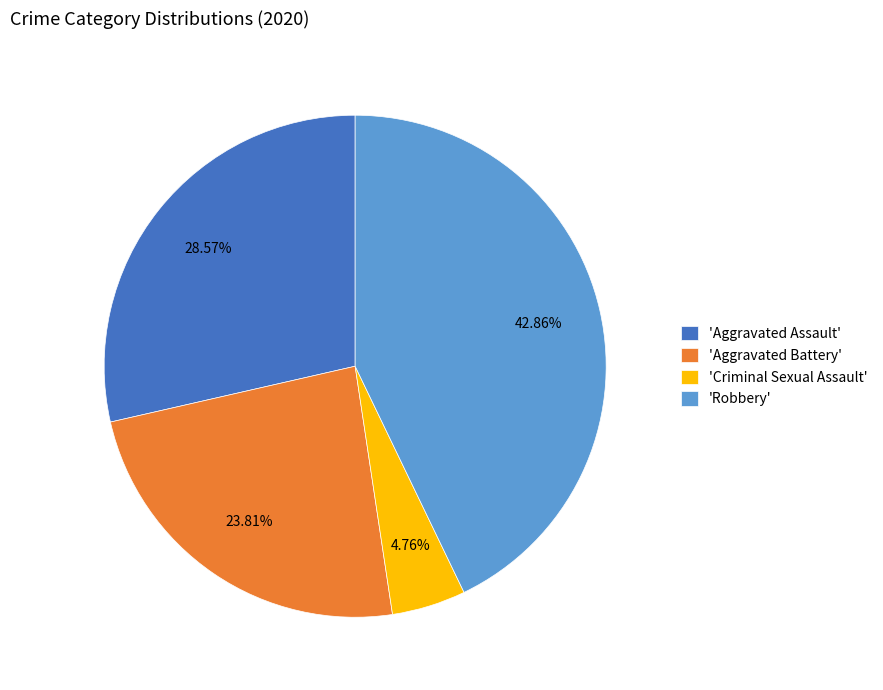

What is the ratio of the value at 'Aggravated Battery' to the value at 'Aggravated Assault'?

0.8